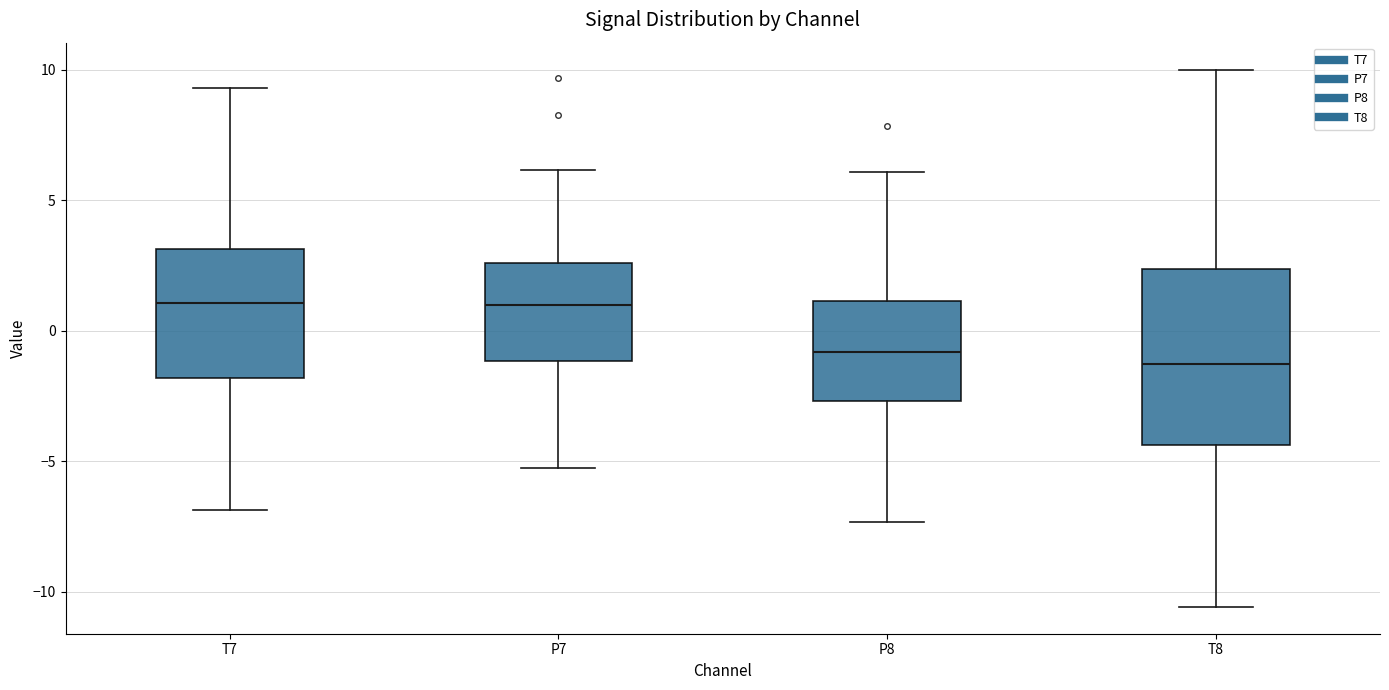

Where is the lower edge of the box for P8 on the y-axis? The values are not printed on the chart, so give them approximately, as read against the axis.

-2.5